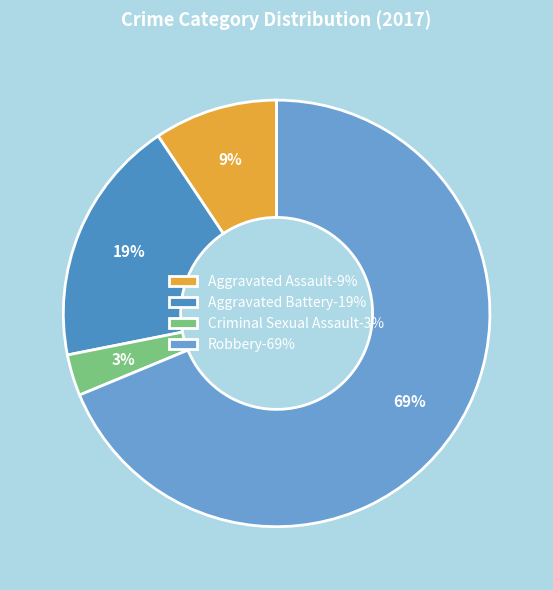

To the nearest percent, what percentage of the pie is Aggravated Assault?

9%